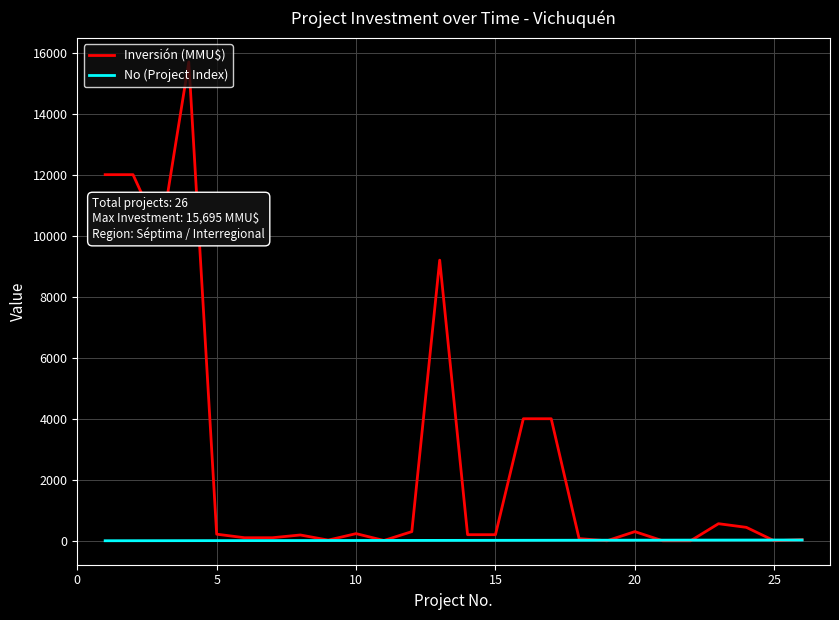

List the series in order of their peak value, lowest first.

No (Project Index), Inversión (MMU$)